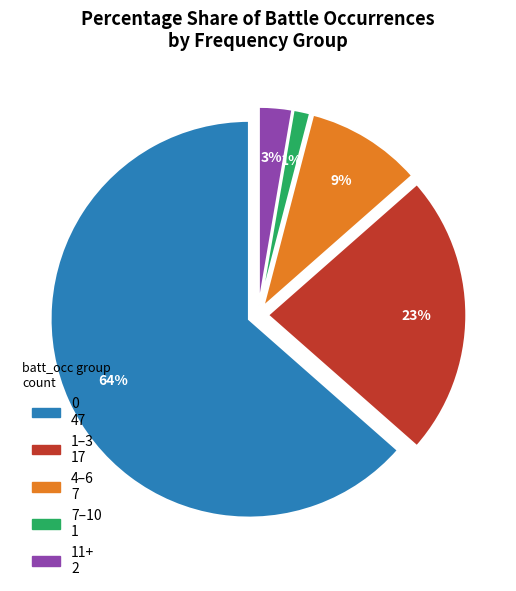

The 6 slice represents 1% of the pie. True or false?

False